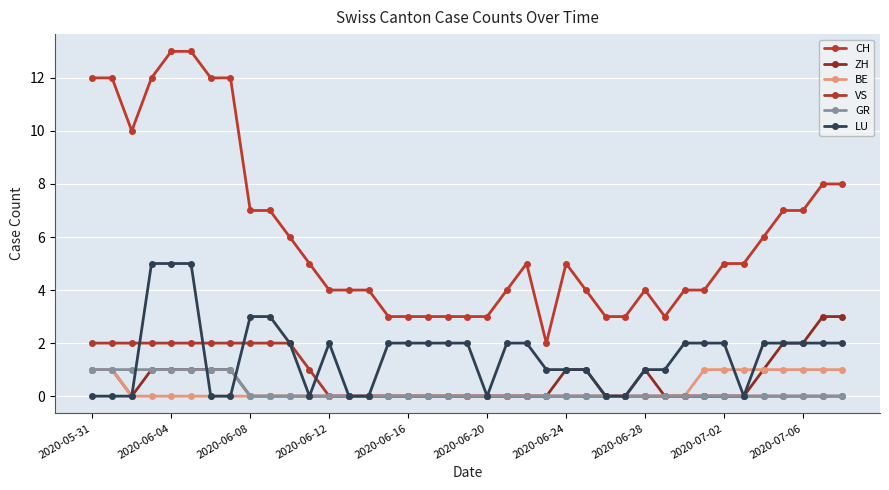

How many data points in LU are less than 2?

17